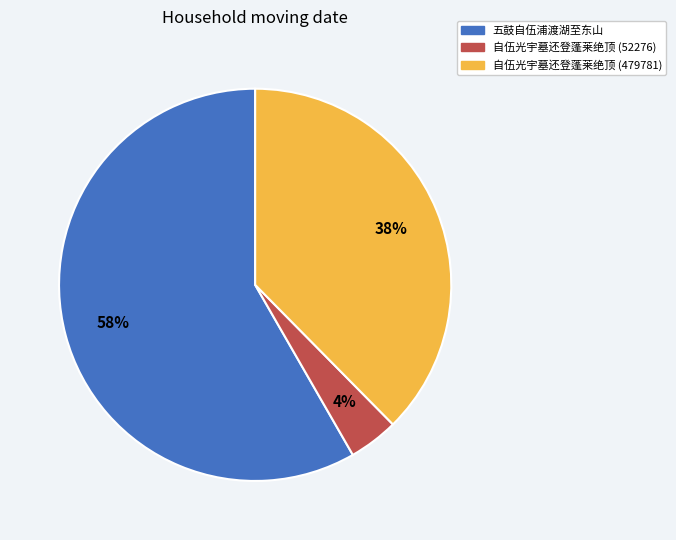

To the nearest percent, what is the difference between the largest and smallest slice percentages?

54%